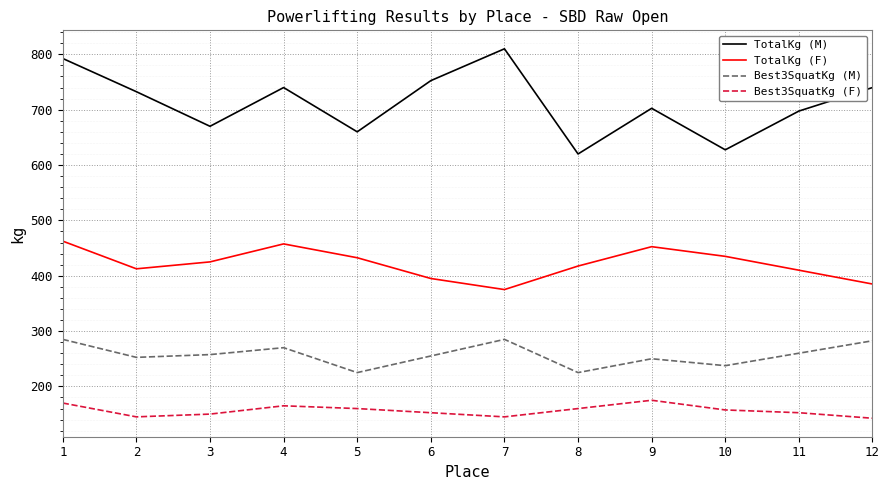

Which category has the highest value in the TotalKg (M) series?

7